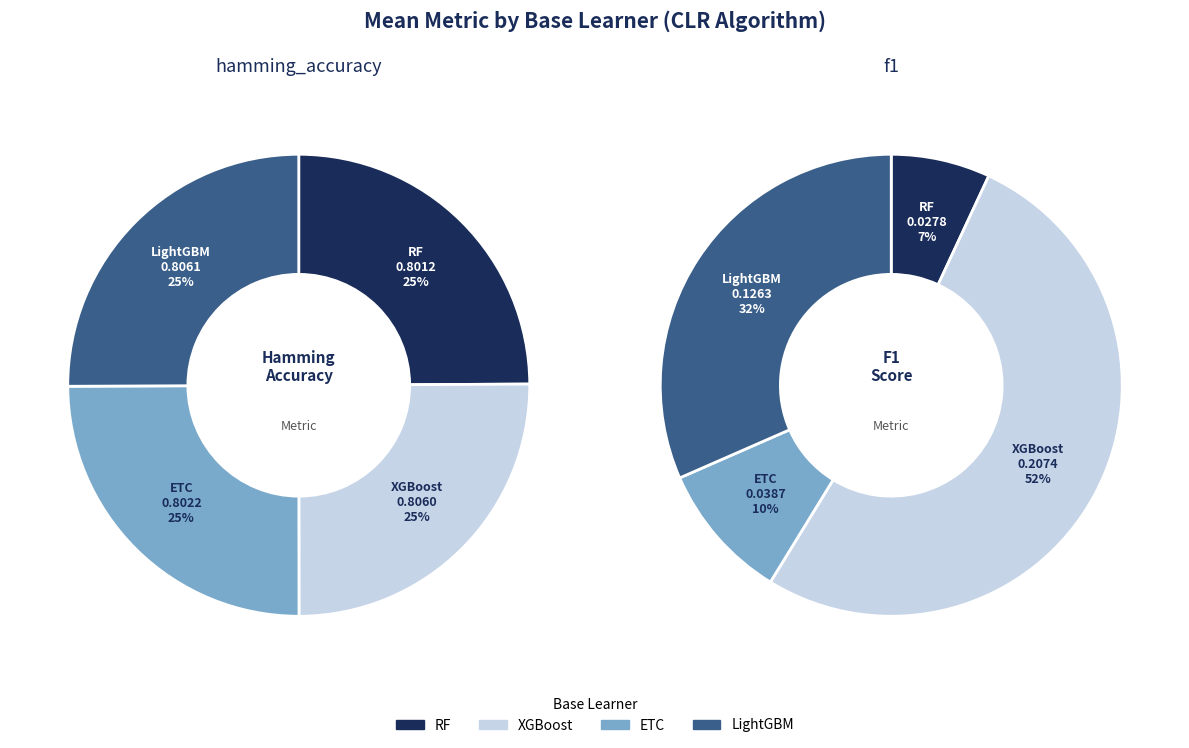

Which slice is the largest?

LightGBM